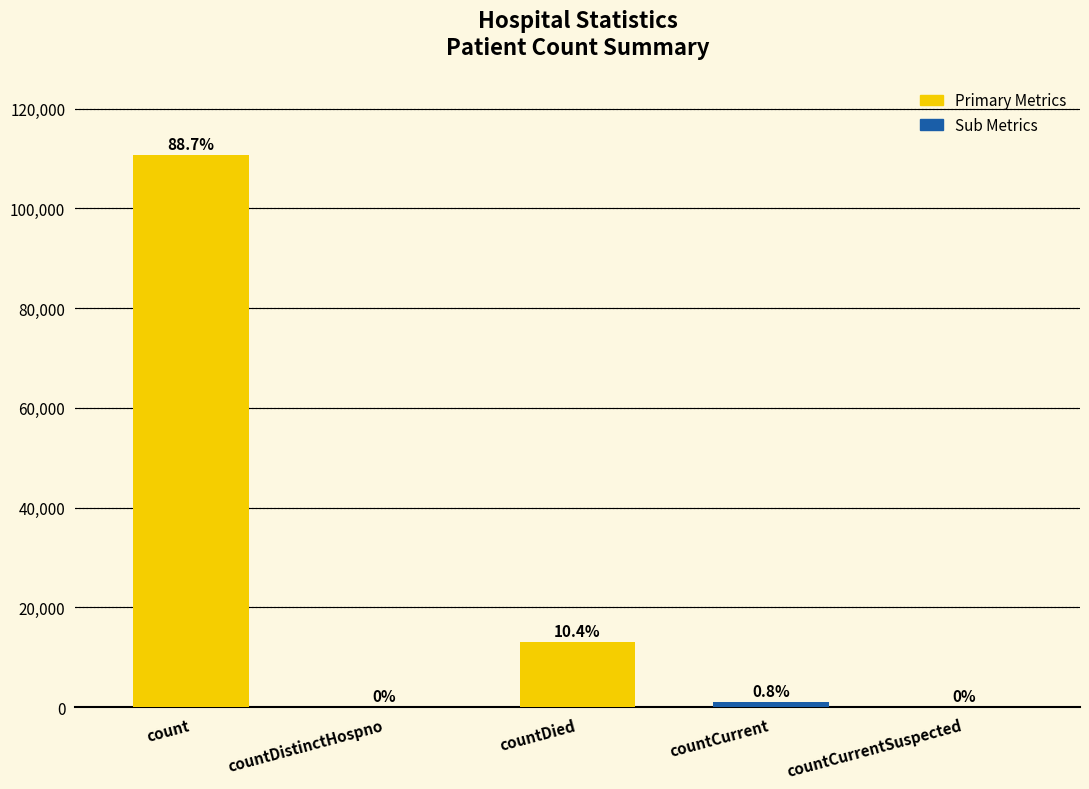

How many data points are less than 1059?

2